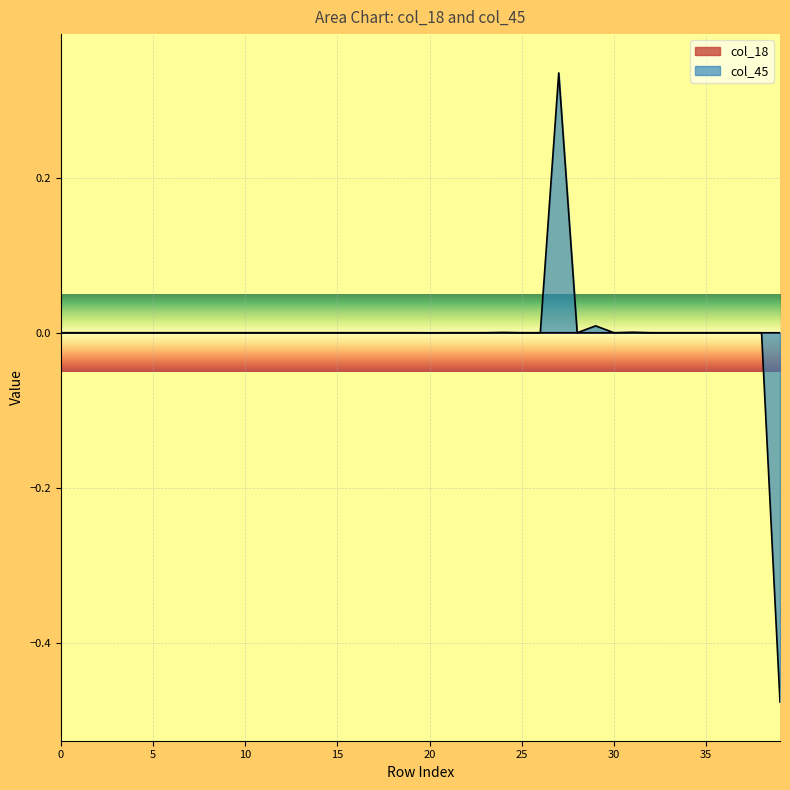

What are all the series names shown in the legend?

col_18, col_45